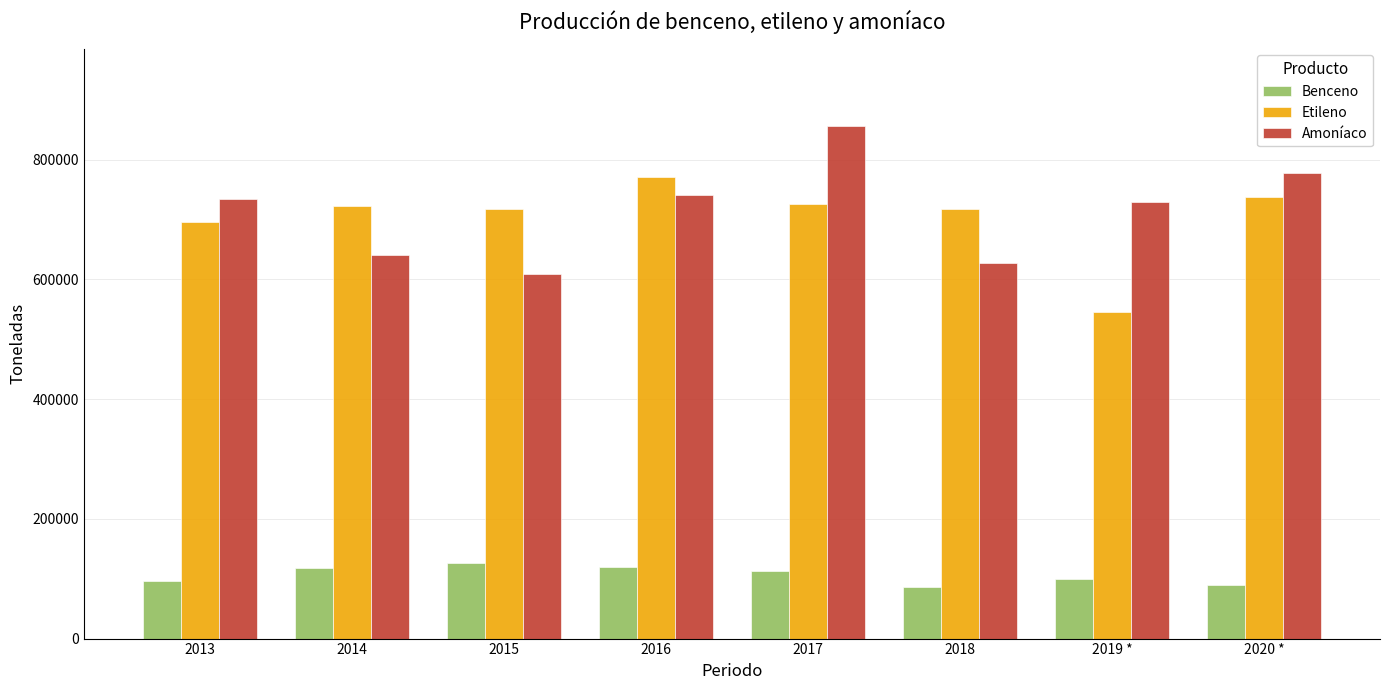

How many categories are shown in the chart?

8